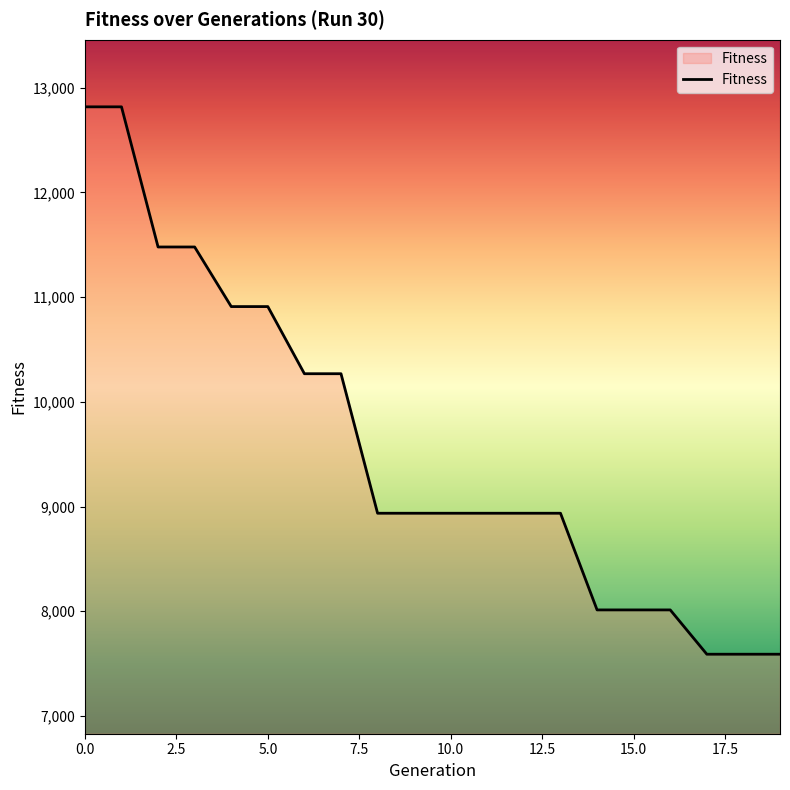

Does the chart have visible grid lines?

No